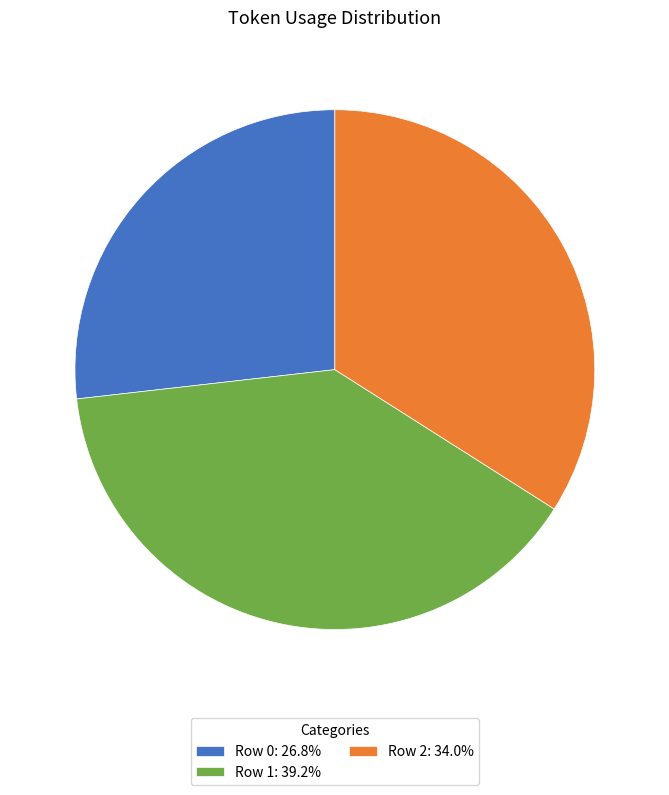

Which category has the smallest portion of the pie?

Row 0